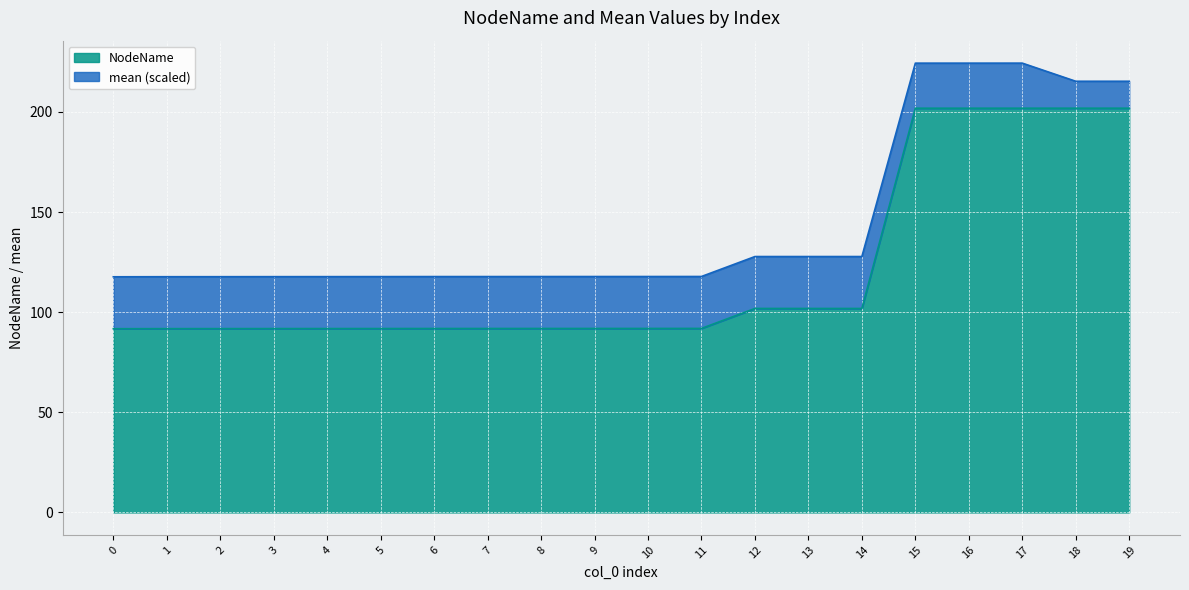

Reading right to left, what are all the values shown in this chart?

19=201.9	18=201.9	17=201.9	16=201.9	15=201.9	14=101.9	13=101.9	12=101.9	11=91.9	10=91.9	9=91.9	8=91.9	7=91.9	6=91.9	5=91.8	4=91.8	3=91.8	2=91.8	1=91.8	0=91.8